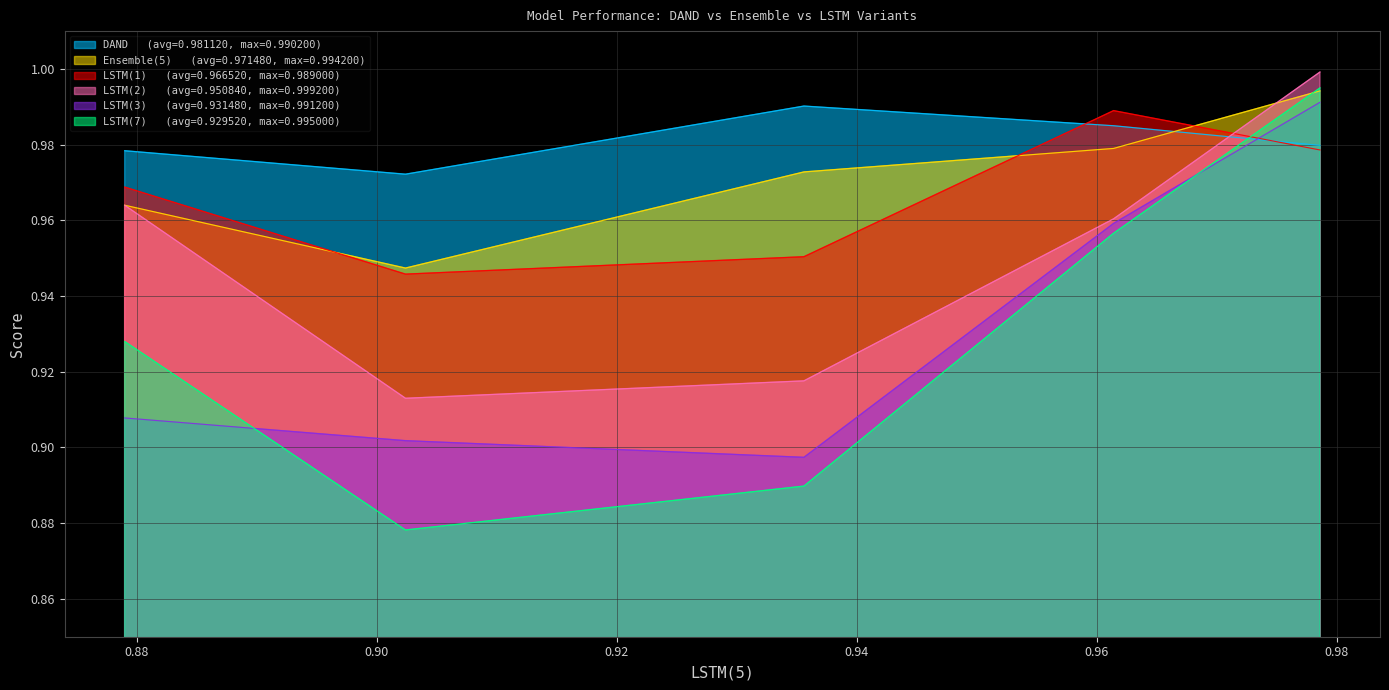

Between IBRL-S9 and Shuttle, which series saw the biggest shift?

LSTM(7)